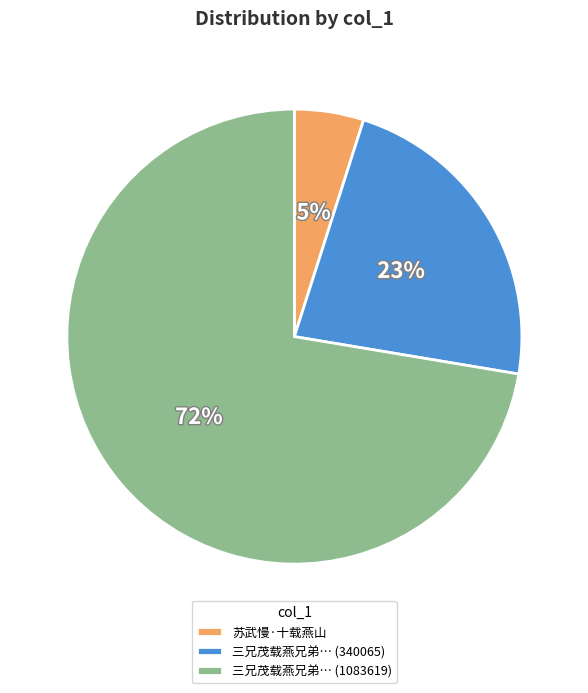

To the nearest percent, what is the difference between the largest and smallest slice percentages?

67%